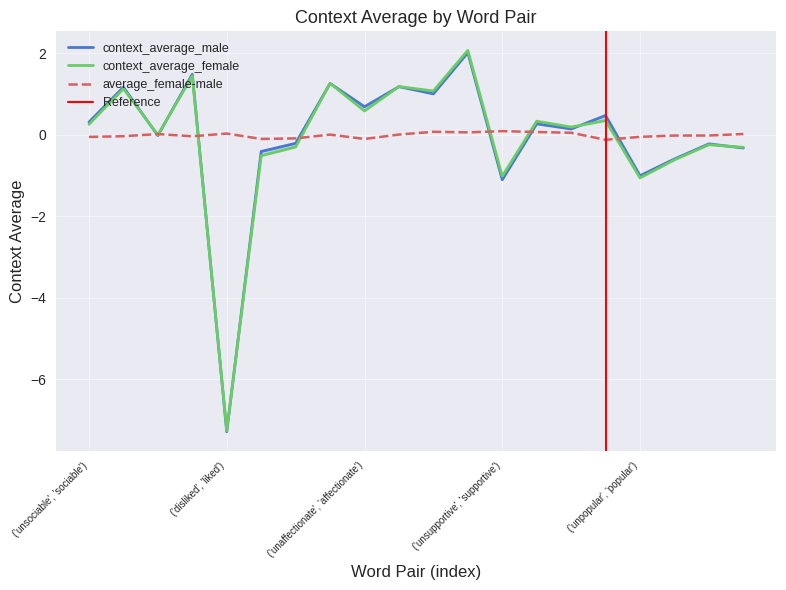

At ('disliked', 'liked'), list the series in order from largest to smallest.

average_female-male, context_average_female, context_average_male